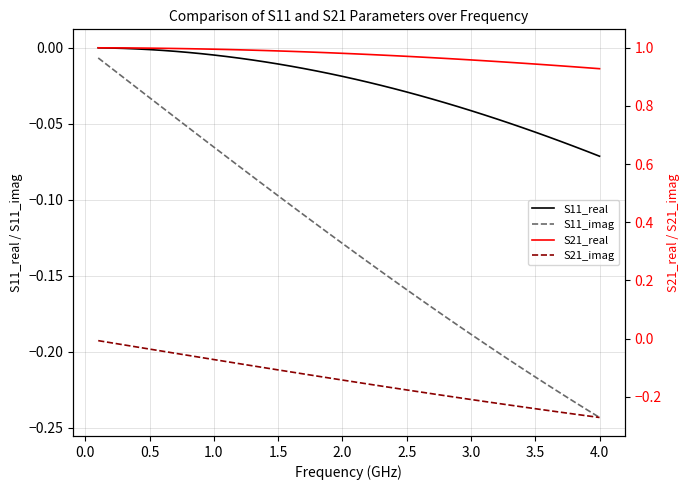

True or false: S11_imag and S11_real intersect in this chart.

False